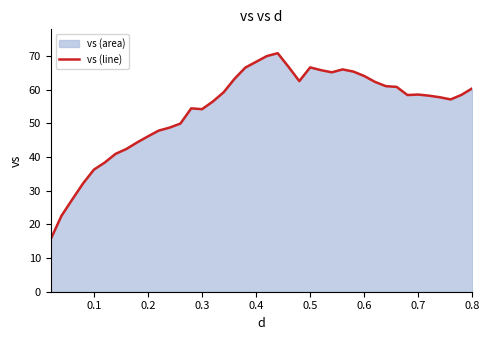

The value at 0.7 is 15.0. True or false?

False